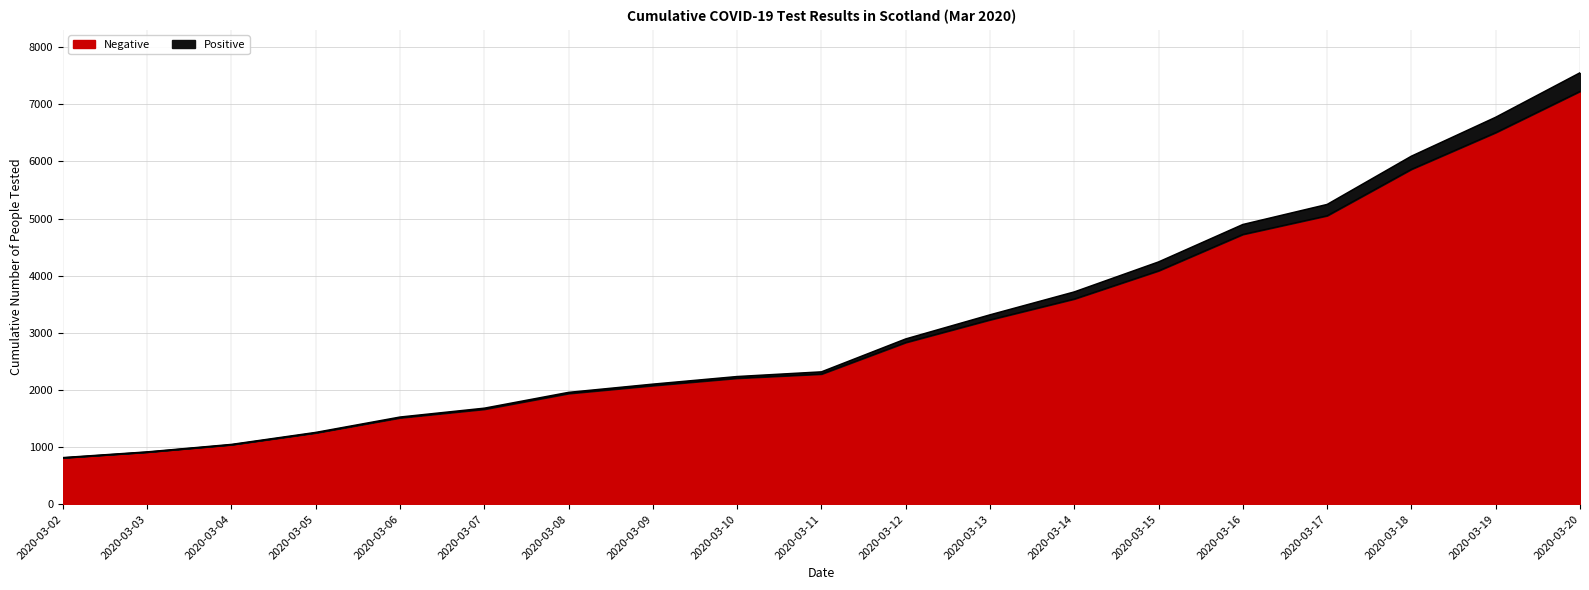

What is the value of the Positive point at the 5th from the left?

1525